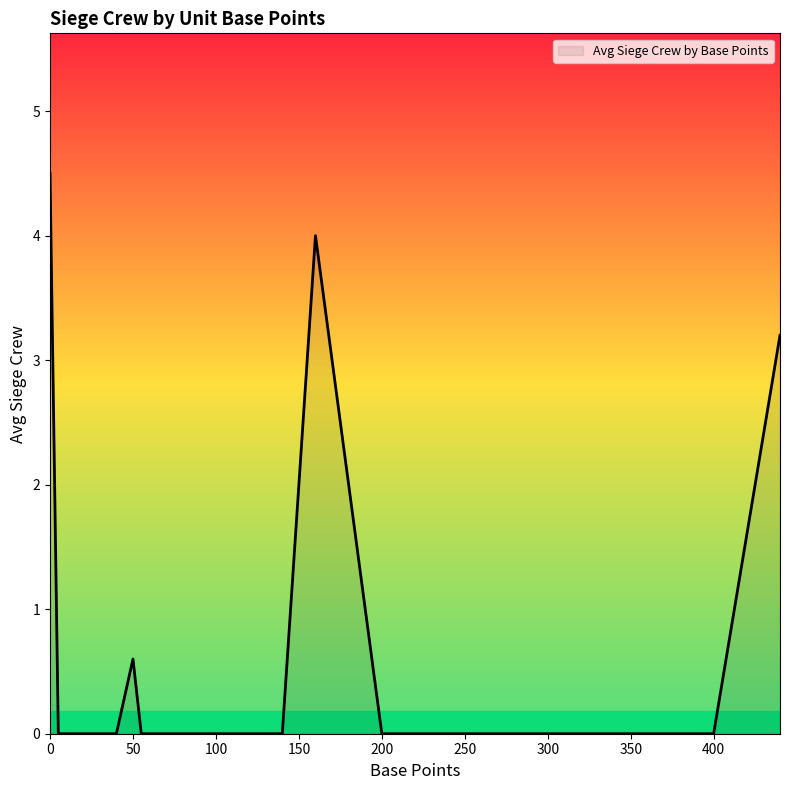

What is the greatest value displayed?

4.5